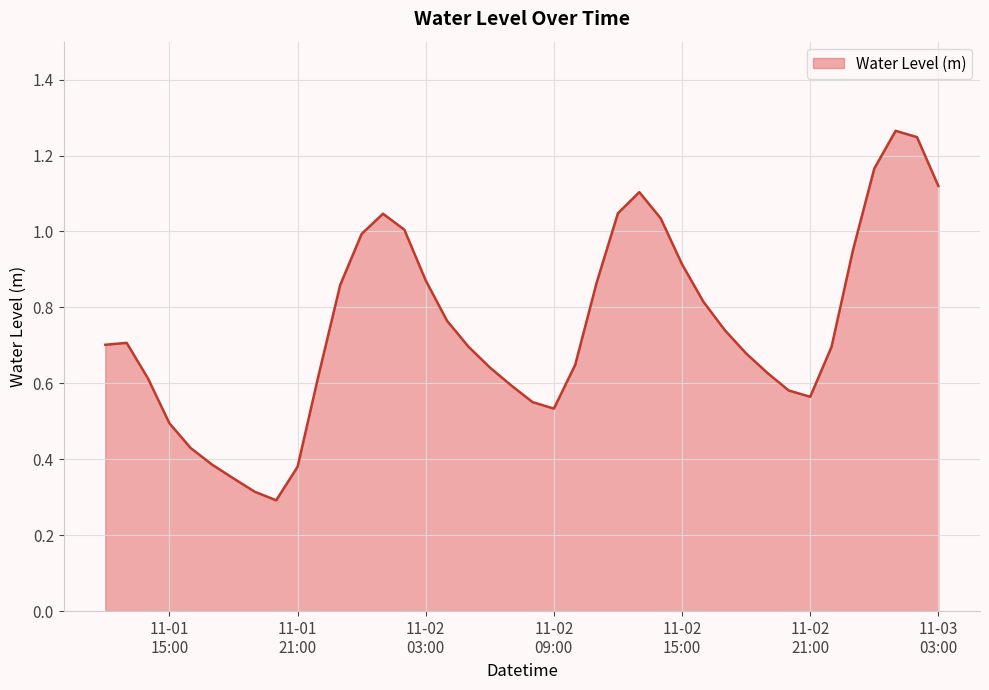

List the labels in order of value, smallest first.

2024-11-01 20:00:00, 2024-11-01 19:00:00, 2024-11-01 18:00:00, 2024-11-01 21:00:00, 2024-11-01 17:00:00, 2024-11-01 16:00:00, 2024-11-01 15:00:00, 2024-11-02 09:00:00, 2024-11-02 08:00:00, 2024-11-02 21:00:00, 2024-11-02 20:00:00, 2024-11-02 07:00:00, 2024-11-01 14:00:00, 2024-11-01 22:00:00, 2024-11-02 19:00:00, 2024-11-02 06:00:00, 2024-11-02 10:00:00, 2024-11-02 18:00:00, 2024-11-02 22:00:00, 2024-11-02 05:00:00, 2024-11-01 12:00:00, 2024-11-01 13:00:00, 2024-11-02 17:00:00, 2024-11-02 04:00:00, 2024-11-02 16:00:00, 2024-11-01 23:00:00, 2024-11-02 11:00:00, 2024-11-02 03:00:00, 2024-11-02 15:00:00, 2024-11-02 23:00:00, 2024-11-02 00:00:00, 2024-11-02 02:00:00, 2024-11-02 14:00:00, 2024-11-02 01:00:00, 2024-11-02 12:00:00, 2024-11-02 13:00:00, 2024-11-03 03:00:00, 2024-11-03 00:00:00, 2024-11-03 02:00:00, 2024-11-03 01:00:00